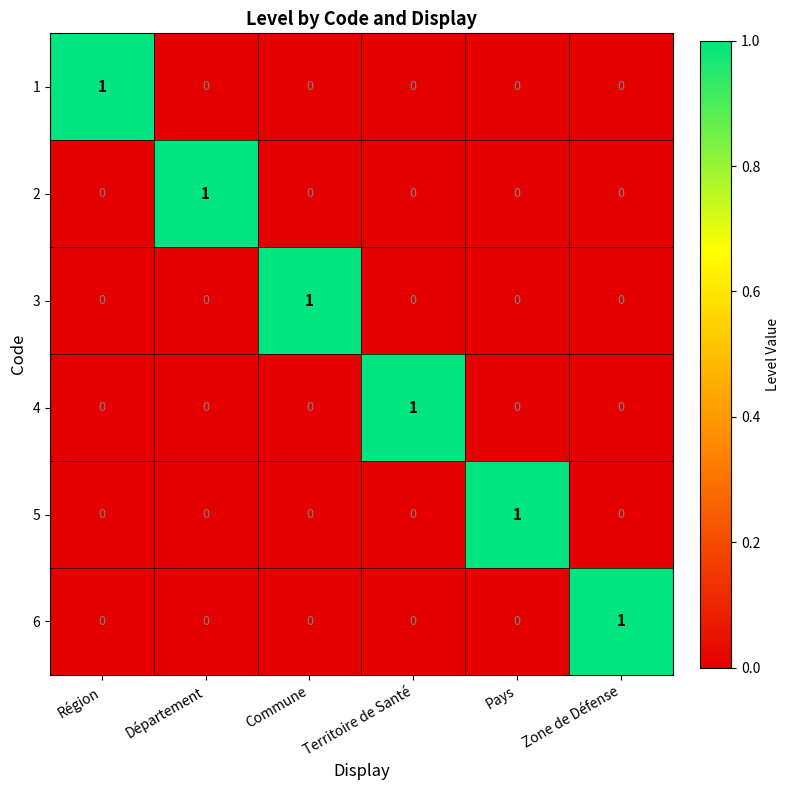

Is the value of 3 at Commune greater than the value of 1 at Pays?

Yes